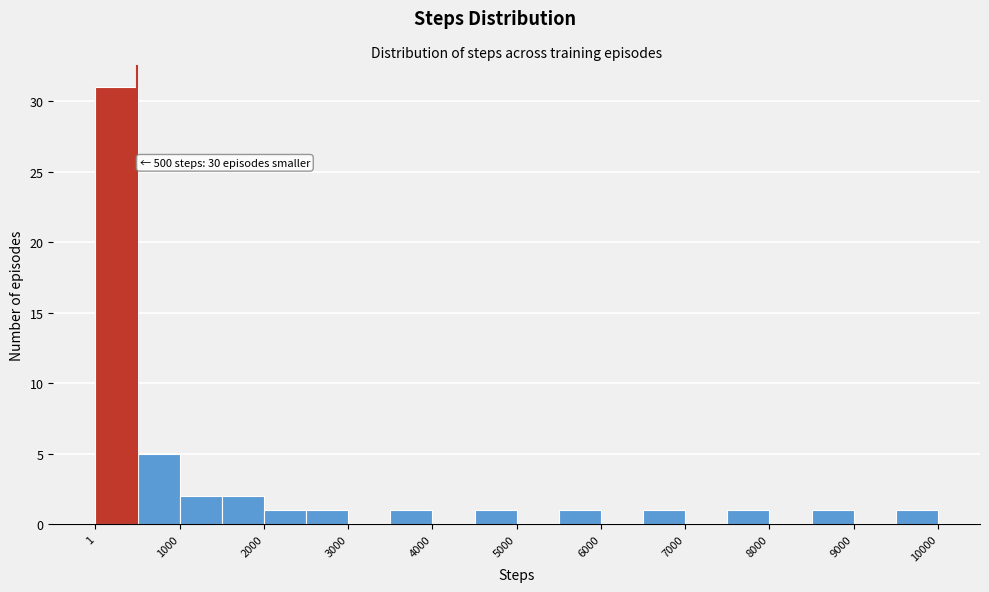

Which range on the x-axis has the tallest bar?

0 to 500